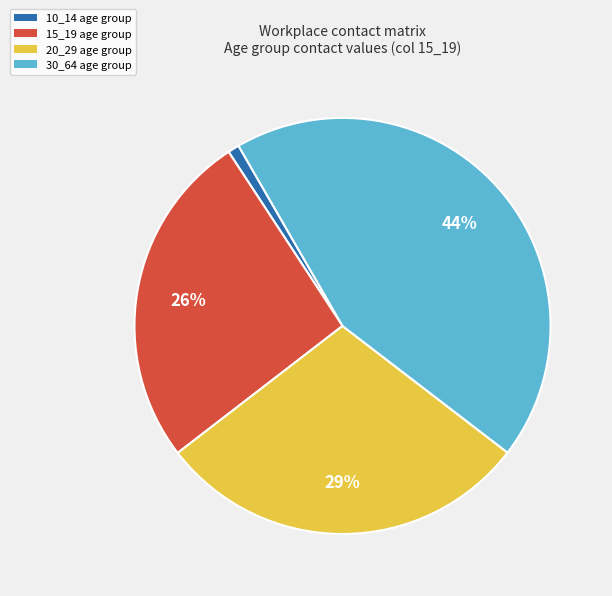

Is there any slice that represents more than half of the pie?

No